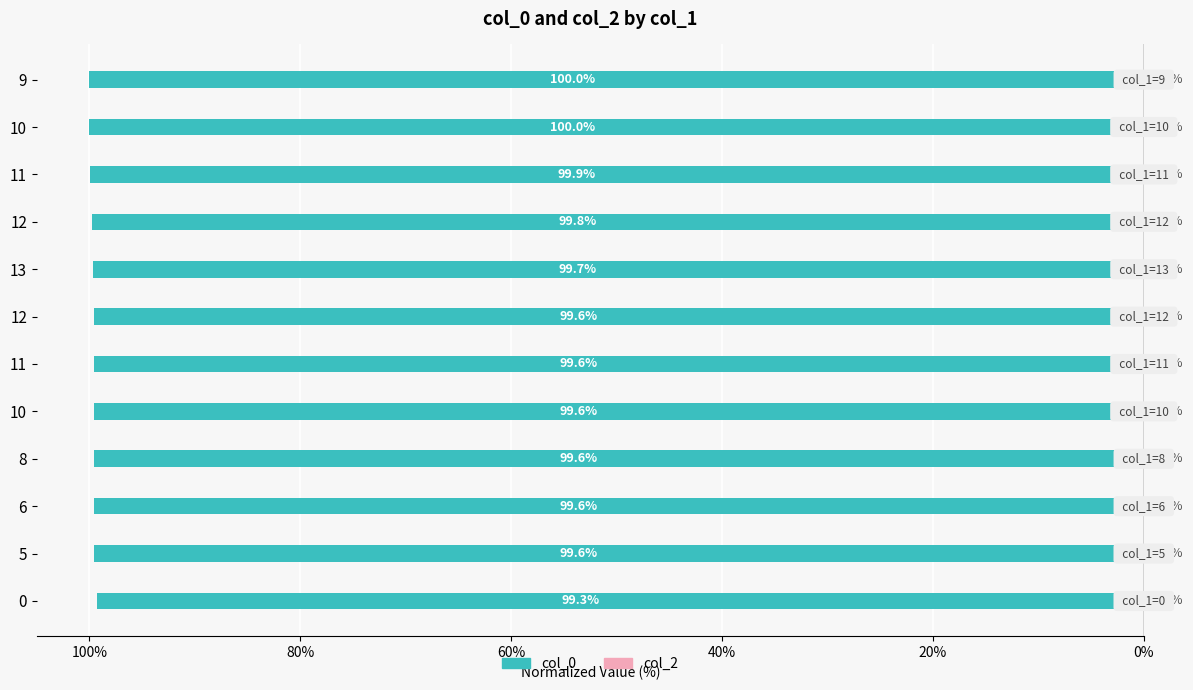

Are the bars horizontal?

Yes